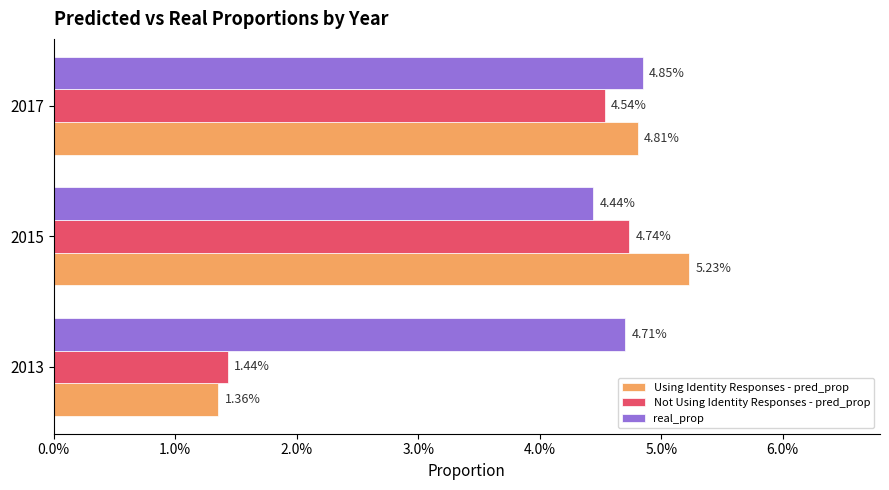

At how many categories does at least one series exceed 0?

3